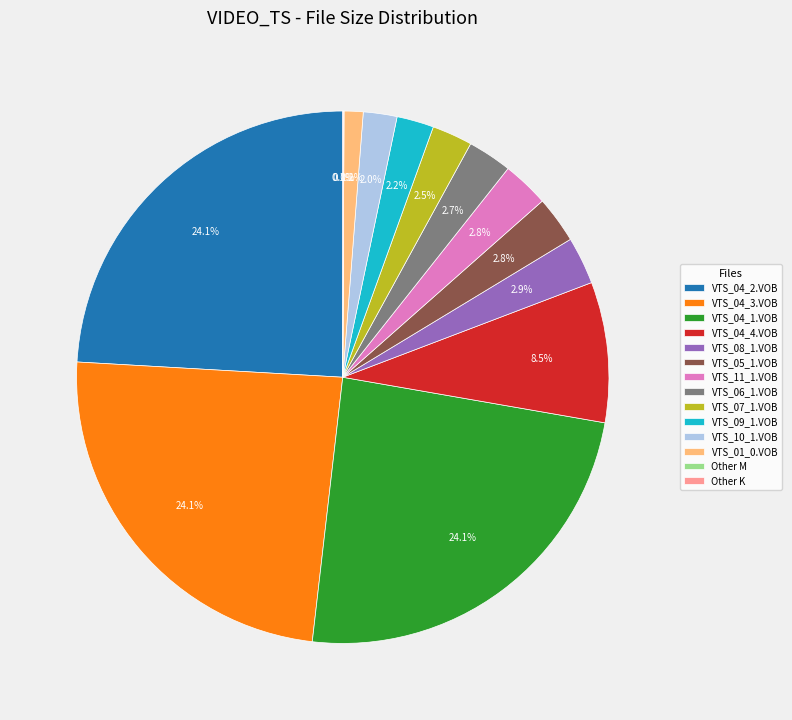

How much of the chart is everything except VTS_05_1.VOB?

97.2%